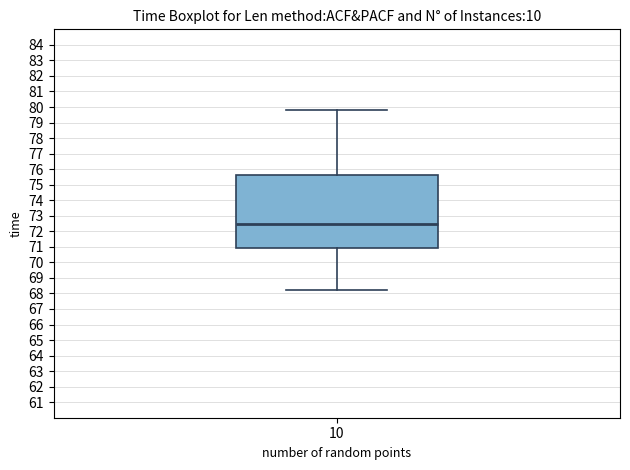

Read this box plot against the y-axis: the position of the median line, the range covered by the box, and the ends of both whiskers. The values are not printed on the chart, so give them approximately, as read against the axis.

median 72.5, box 70.9 to 75.6, whiskers 68.2 to 79.8